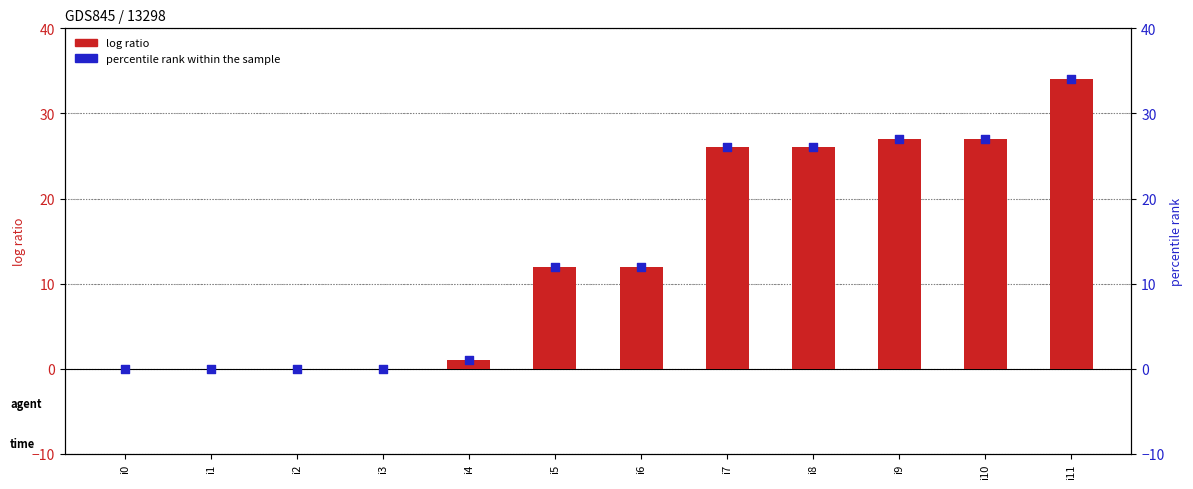

What are all the series names shown in the legend?

log ratio, percentile rank within the sample